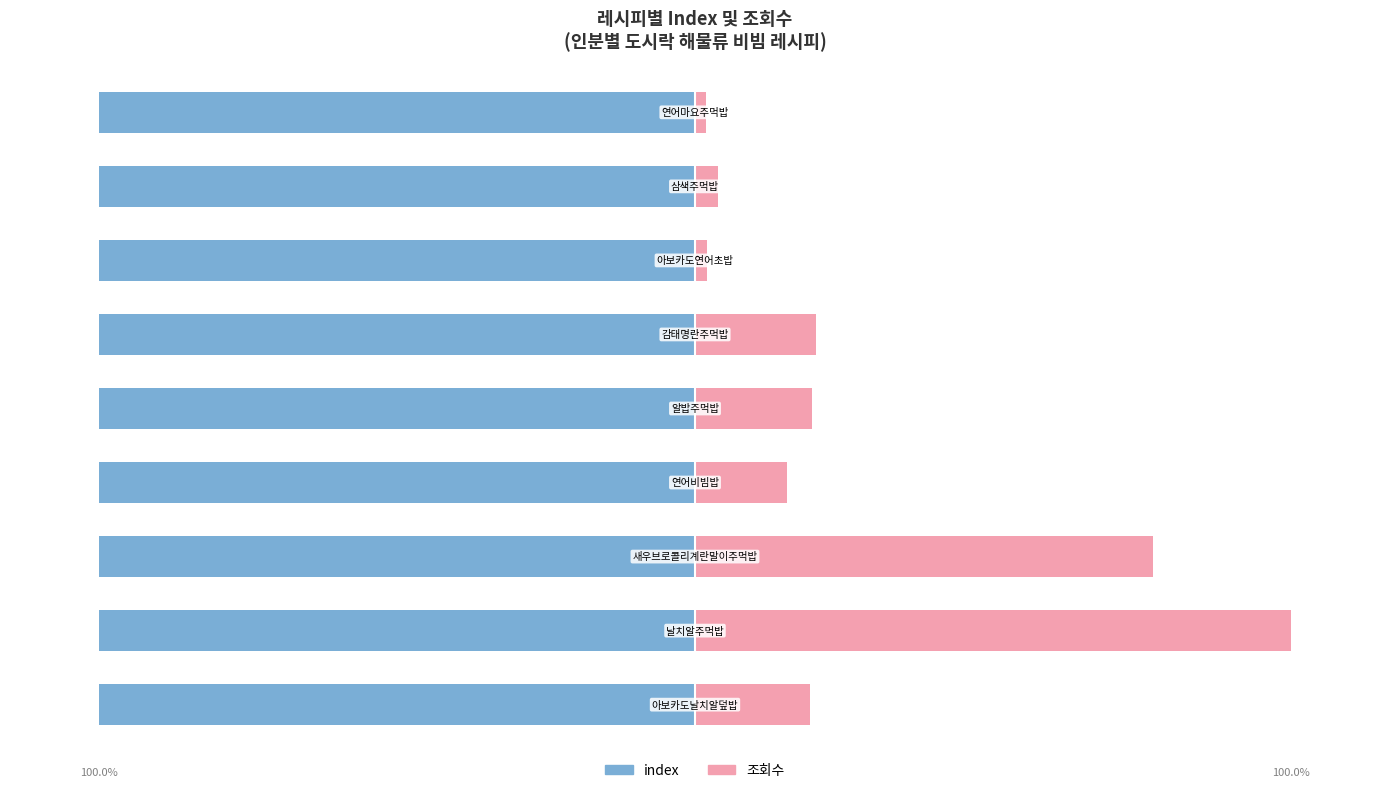

How many bars are there in total?

18